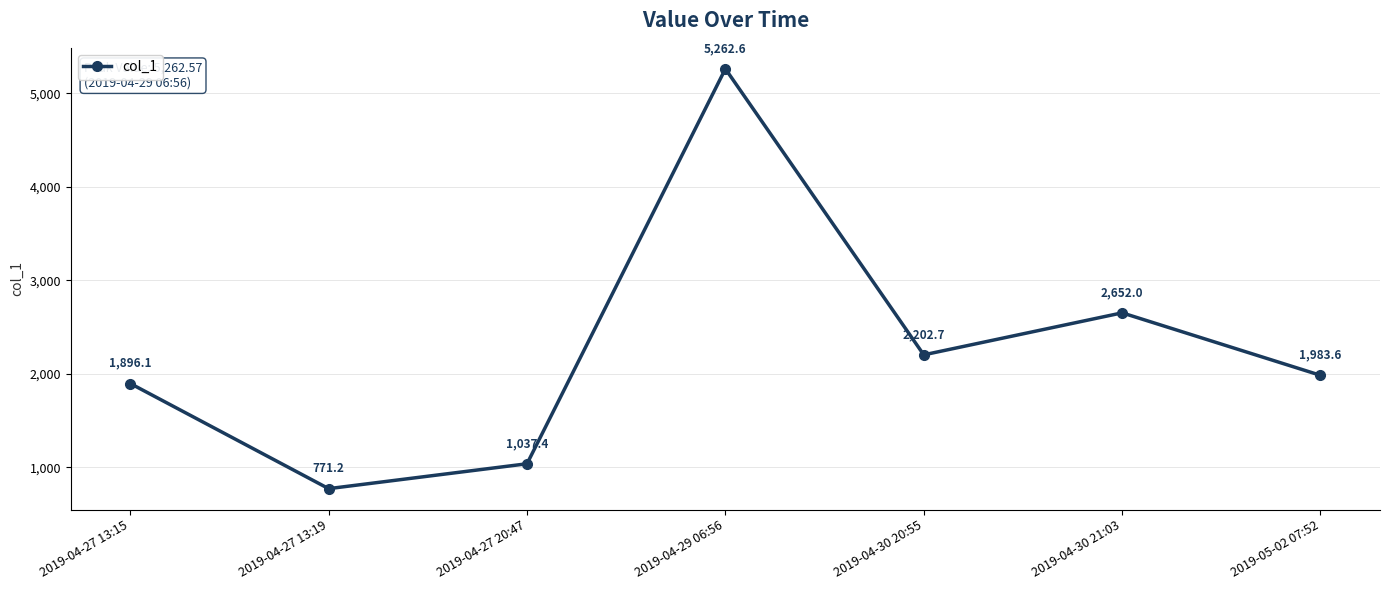

Rank the categories by value from lowest to highest.

2019-04-27 13:19, 2019-04-27 20:47, 2019-04-27 13:15, 2019-05-02 07:52, 2019-04-30 20:55, 2019-04-30 21:03, 2019-04-29 06:56